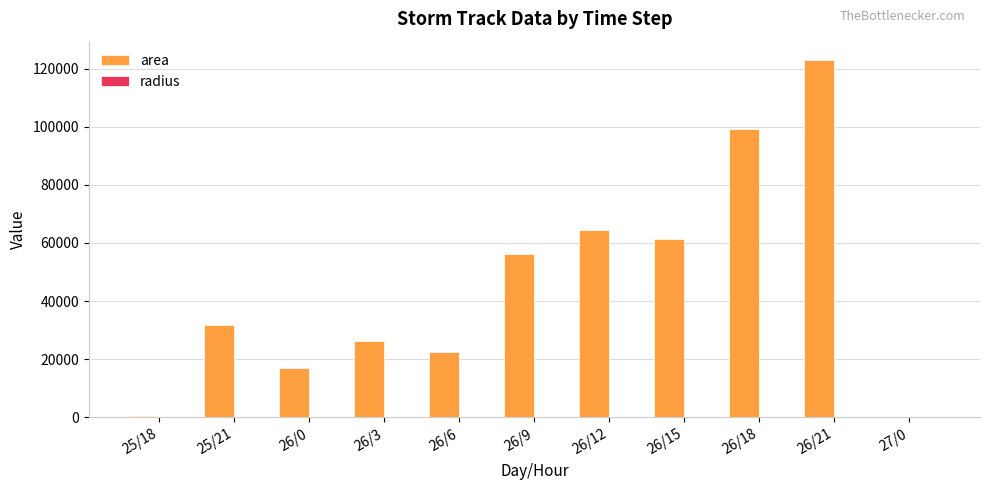

Which series changed the most between 26/0 and 26/15?

area